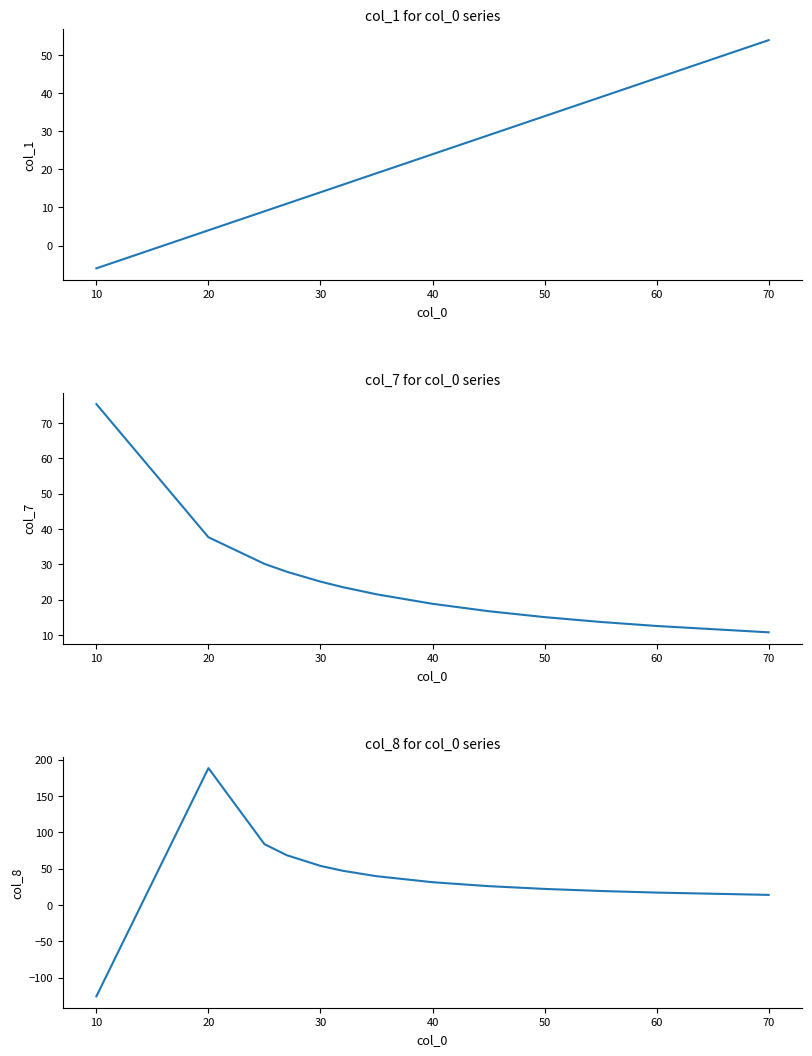

List the series in order of their overall mean, lowest first.

col_1, col_7, col_8